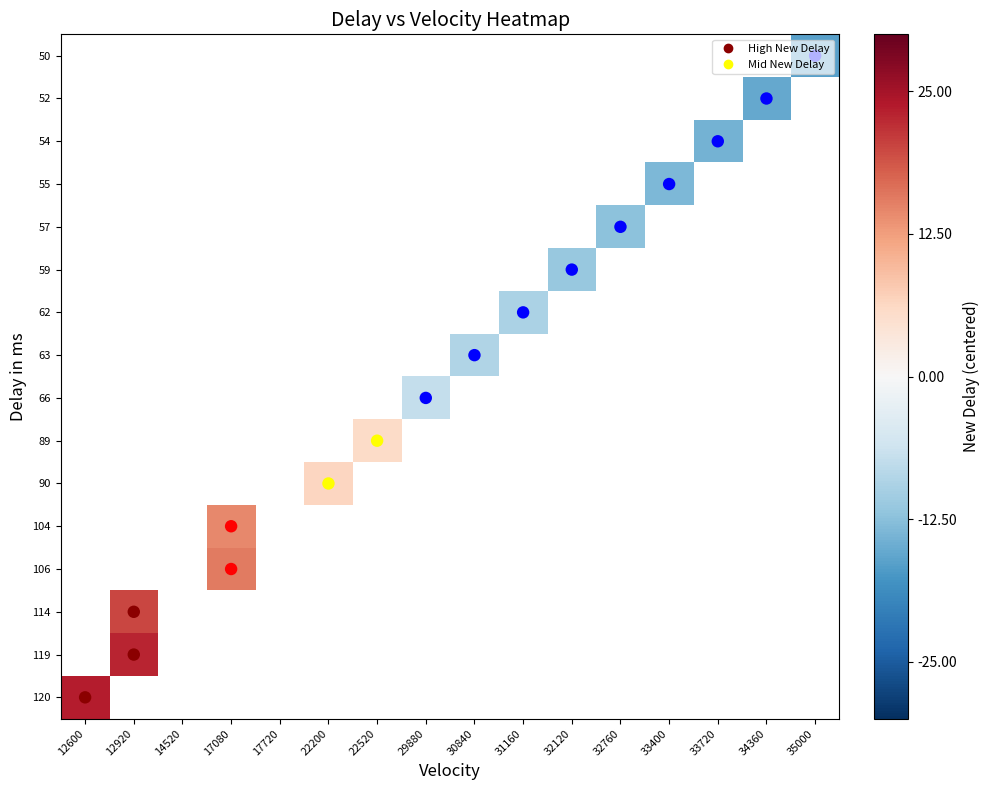

Between 14520 and 22520, which is larger?

22520